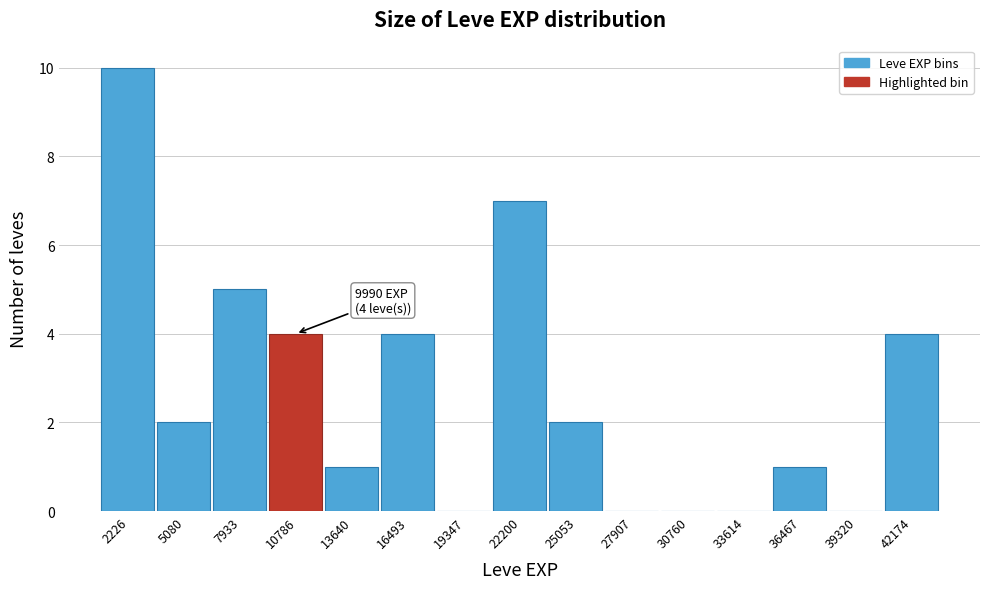

Which range on the x-axis has the tallest bar?

1000 to 3500